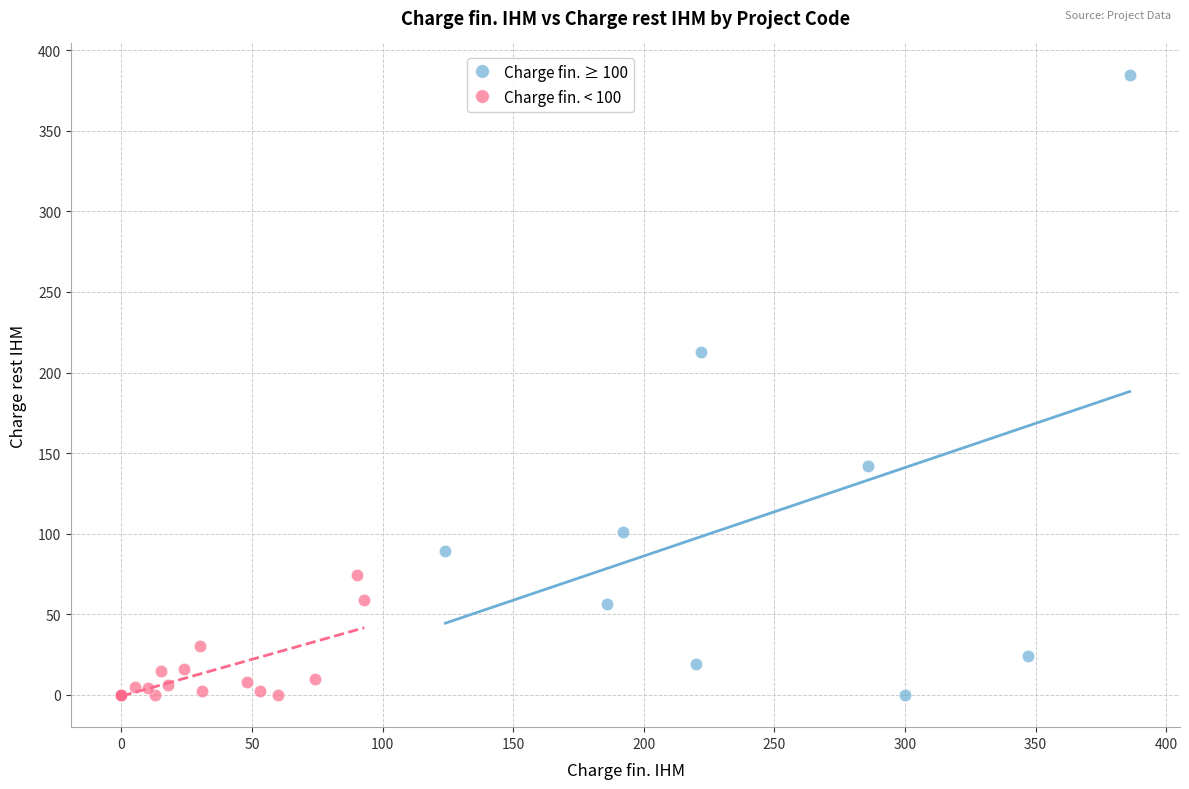

Which series contains the highest Y value?

Charge fin. ≥ 100